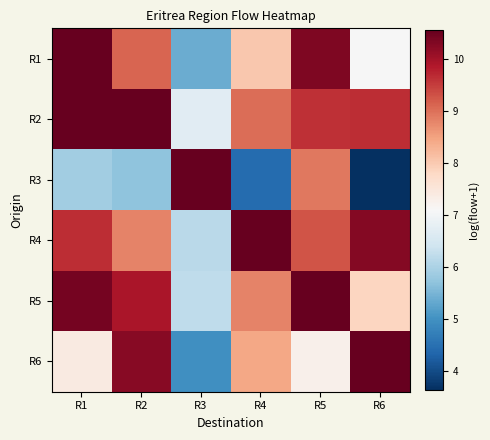

List the series in order of their peak value, highest first.

R2, R5, R4, R1, R6, R3